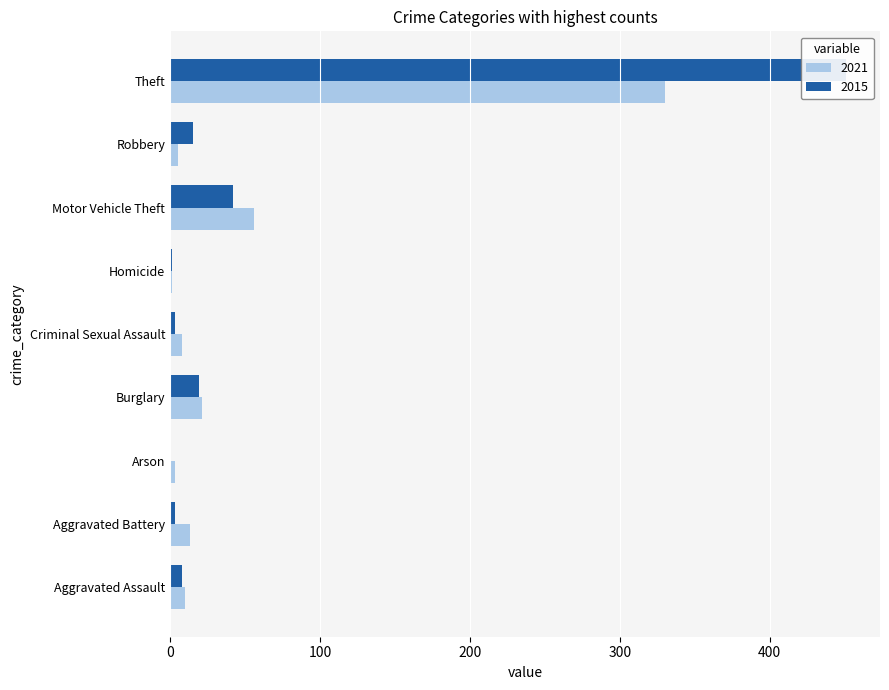

At how many categories does at least one series exceed 388?

1